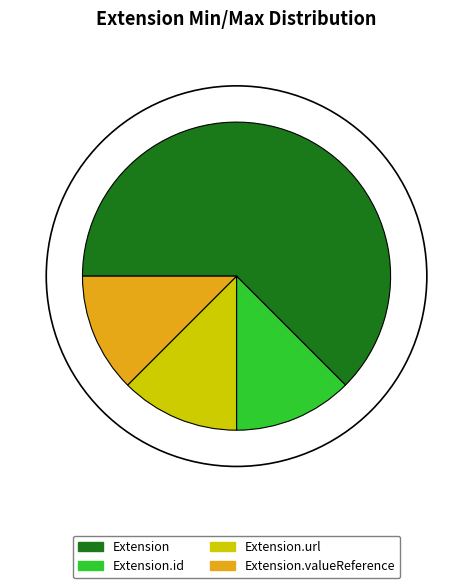

Which slice is the largest?

Extension